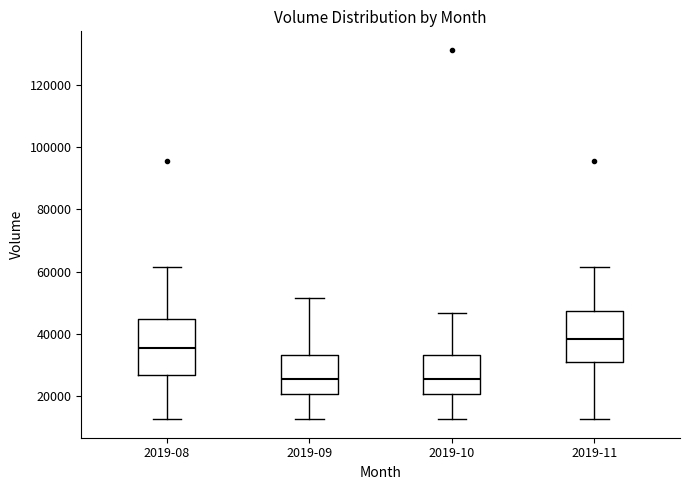

Where is the lower edge of the box for 2019-08 on the y-axis? The values are not printed on the chart, so give them approximately, as read against the axis.

26000